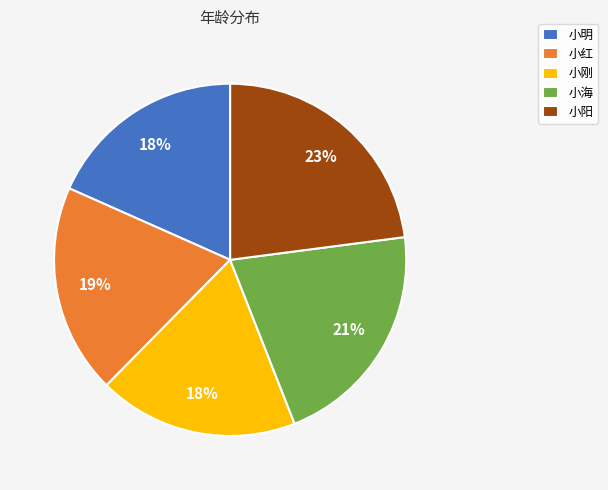

To the nearest percent, what is the average slice percentage?

20%